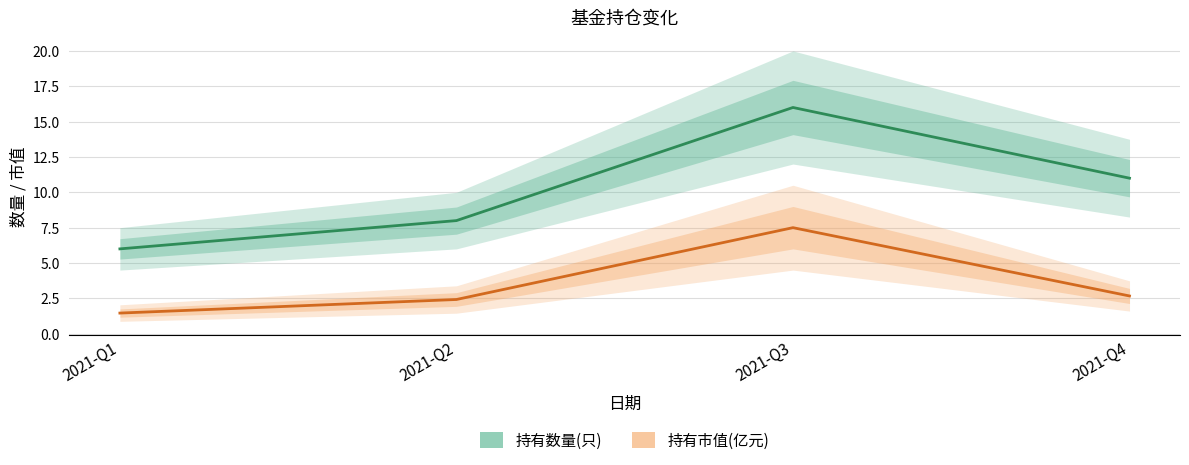

Reading right to left, extract all data points from this chart.

持有数量(只): 11.0	16.0	8.0	6.0
持有市值(亿元): 2.7	7.5	2.4	1.5